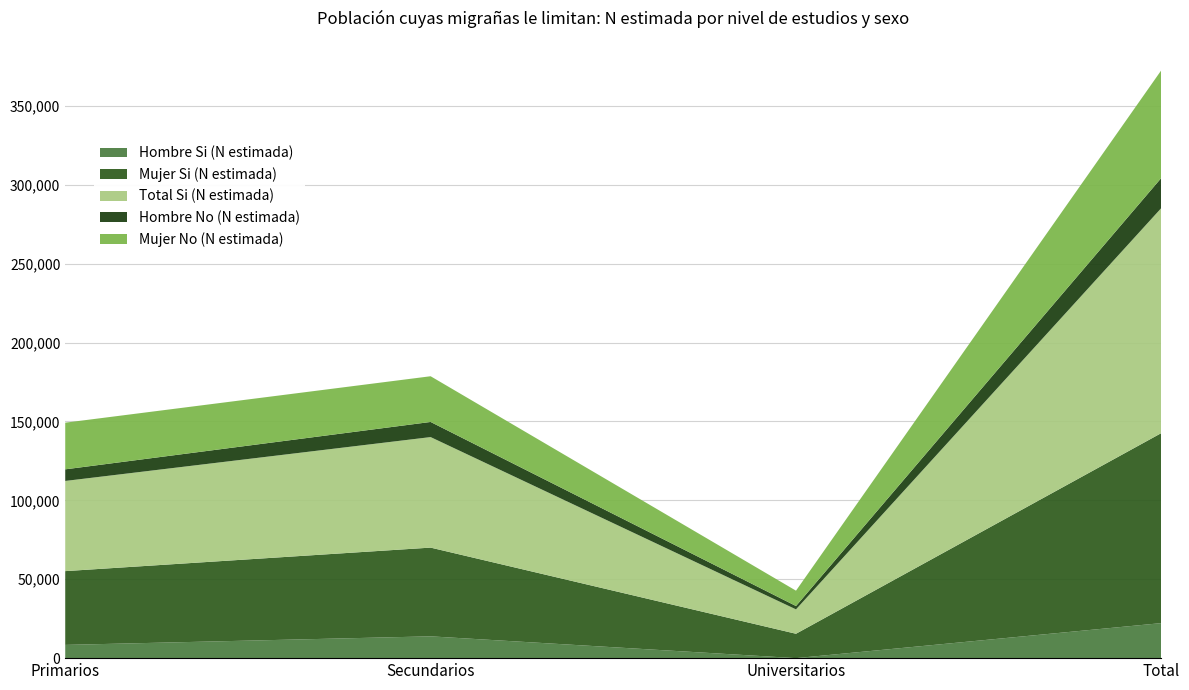

Reading right to left, extract all data points from this chart.

Hombre Si (N estimada): 22208	0	13819	8390
Mujer Si (N estimada): 120459	15454	56240	46766
Total Si (N estimada): 142668	15454	70059	57156
Hombre No (N estimada): 19078	2131	9588	7359
Mujer No (N estimada): 68278	9727	28976	29574